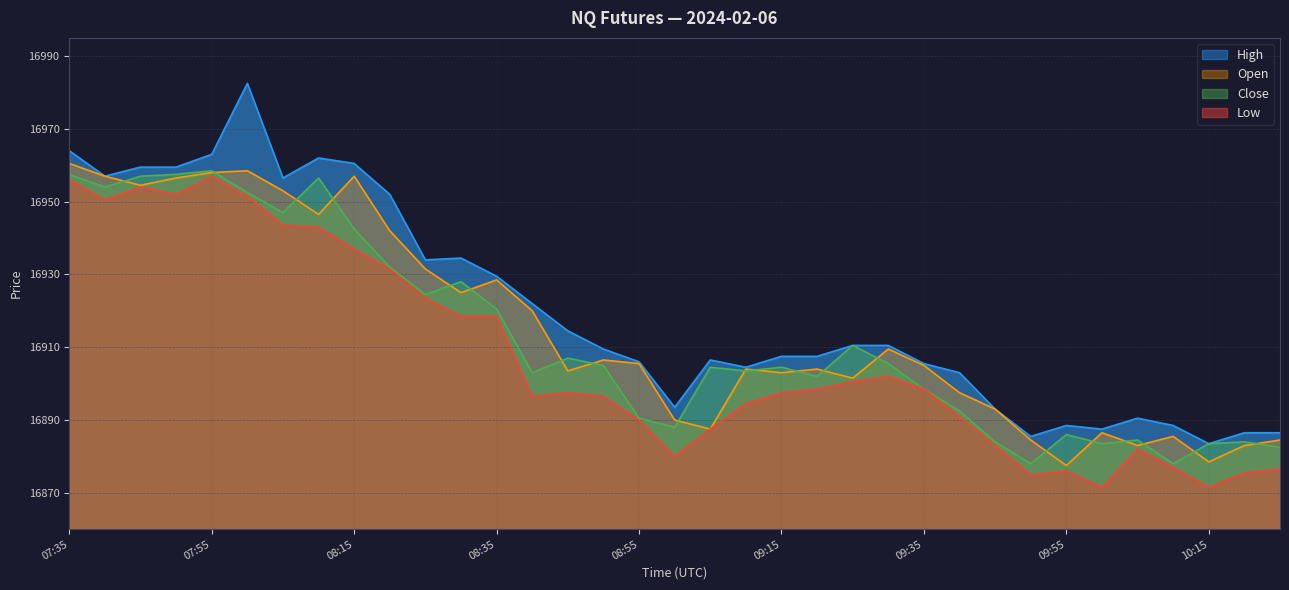

True or false: Close and Low intersect in this chart.

False